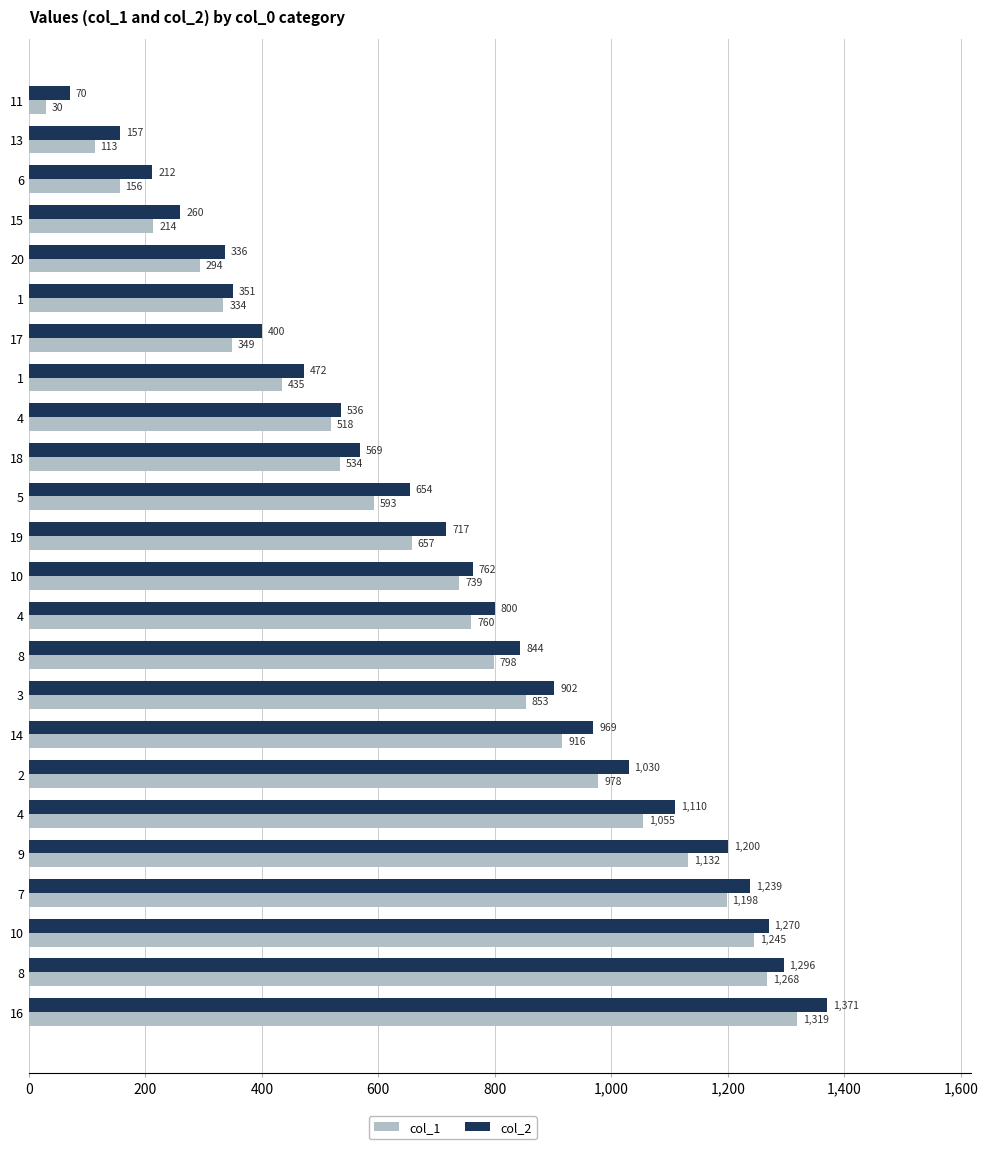

What is the smallest value displayed?

30